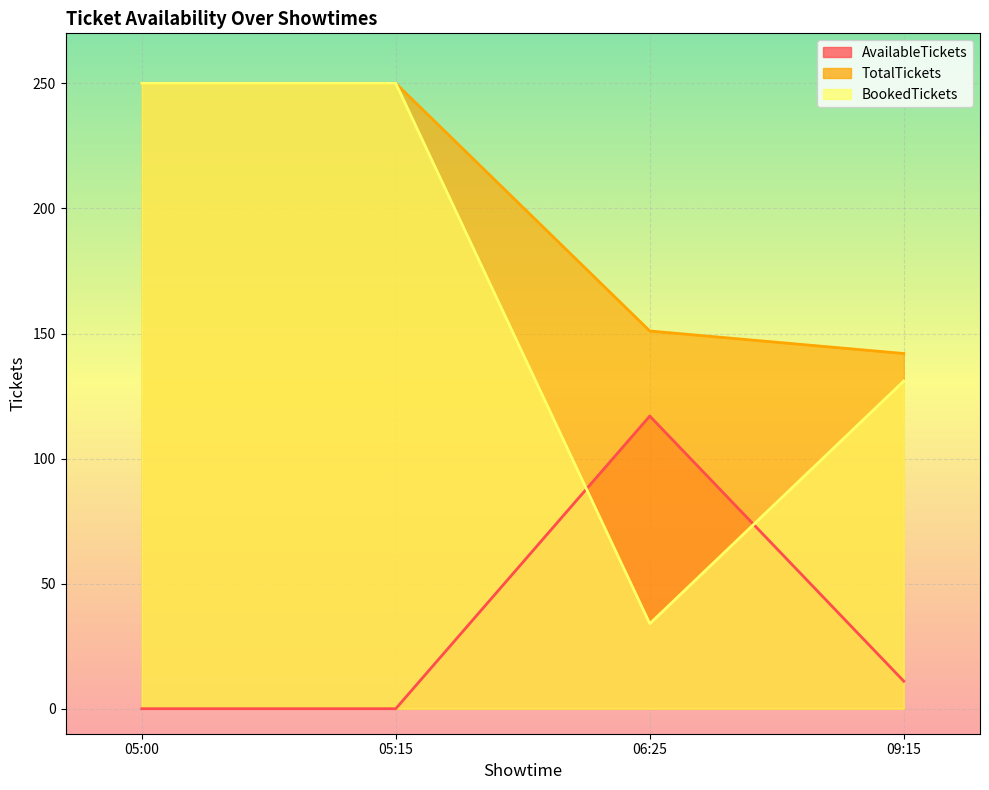

Rank the series at 09:15 from highest to lowest value.

TotalTickets, BookedTickets, AvailableTickets